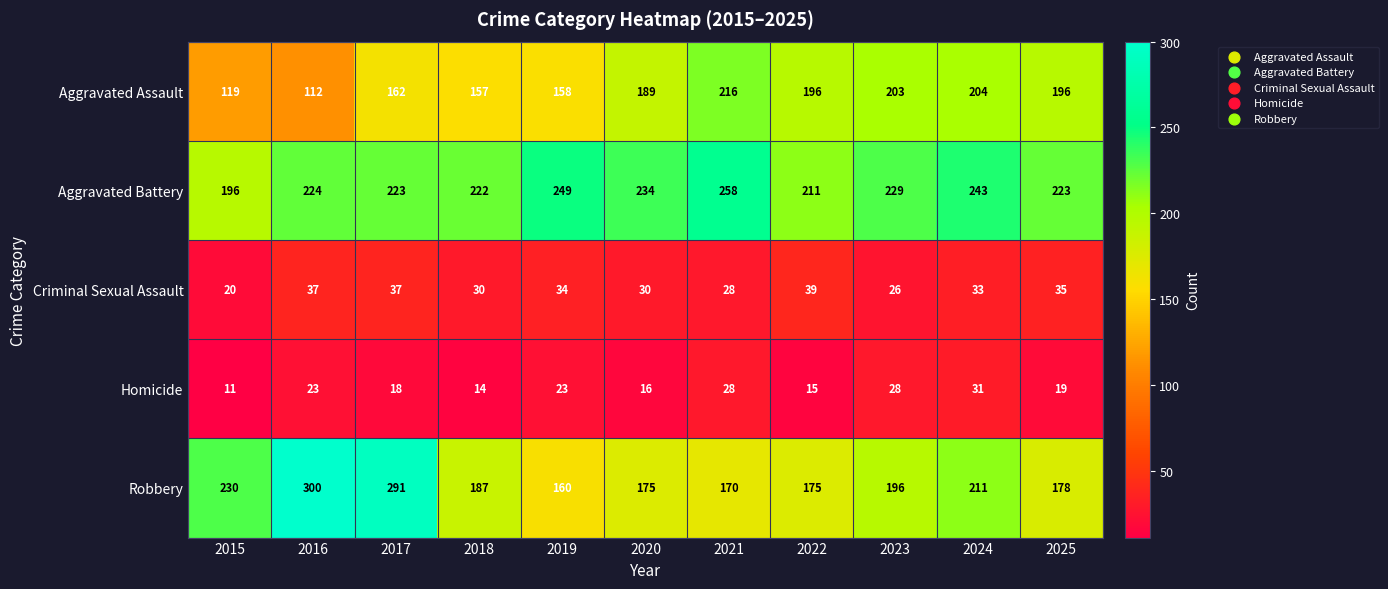

How many data points does each series have?

11